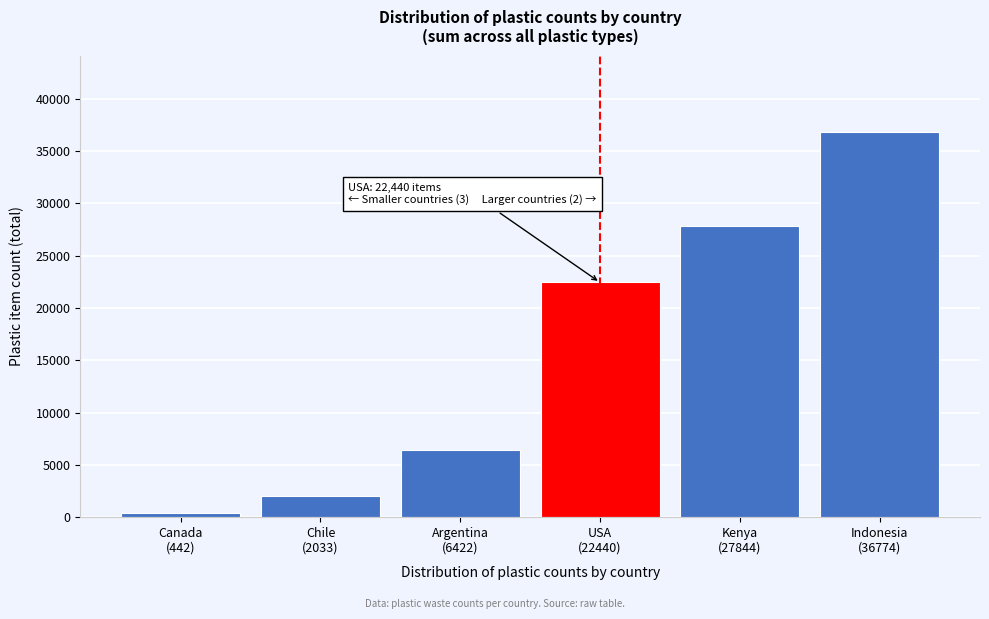

Reading left to right, transcribe all the data shown in this chart.

442	2033	6422	22440	27844	36774